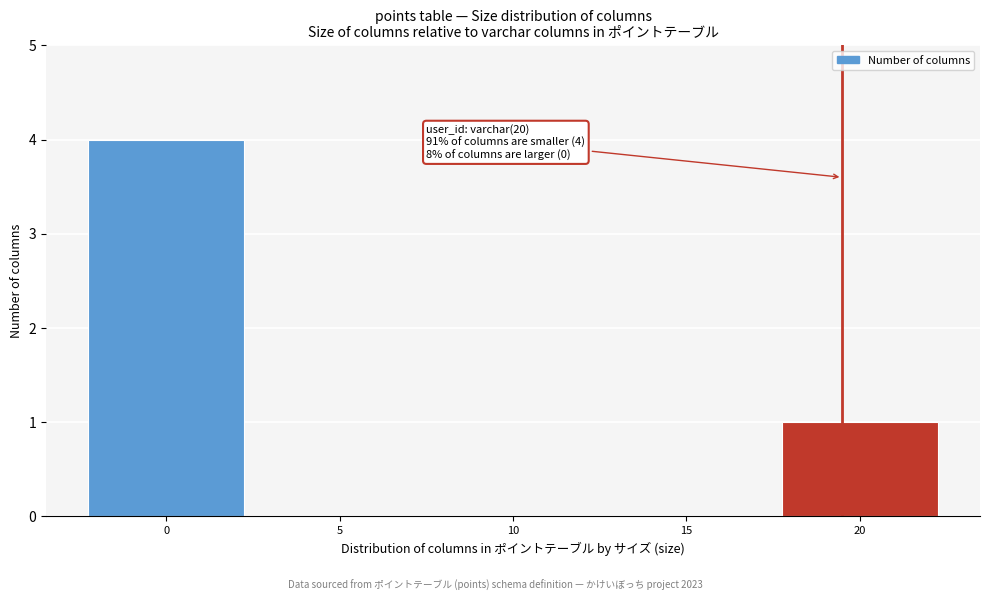

Reading right to left, list all the values displayed in this chart.

20=1	15=0	10=0	5=0	0=4